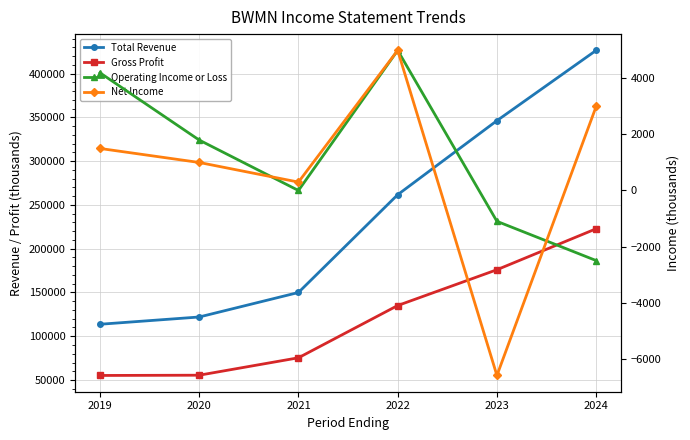

Reading left to right, what are all the values shown in this chart?

Total Revenue: 2019=113700	2020=122000	2021=150000	2022=261700	2023=346300	2024=426600
Gross Profit: 2019=55200	2020=55500	2021=75400	2022=135100	2023=176000	2024=222800
Operating Income or Loss: 2019=4200	2020=1800	2021=0	2022=5000	2023=-1100	2024=-2500
Net Income: 2019=1500	2020=1000	2021=300	2022=5000	2023=-6600	2024=3000